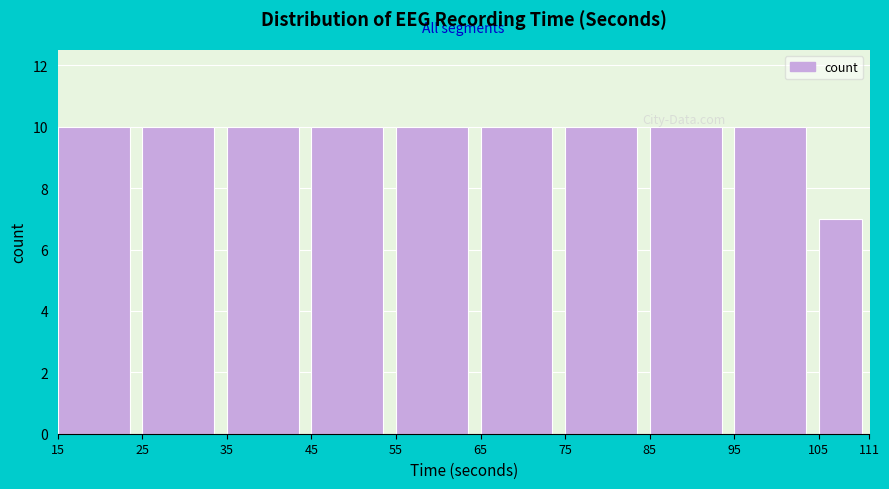

Reading left to right, list every bar in this chart as the range it spans on the x-axis followed by its height. The values are not printed on the chart, so give them approximately, as read against the axis.

15 to 25: 10
25 to 35: 10
35 to 45: 10
45 to 55: 10
55 to 65: 10
65 to 75: 10
75 to 85: 10
85 to 95: 10
95 to 105: 10
105 to 111: 7